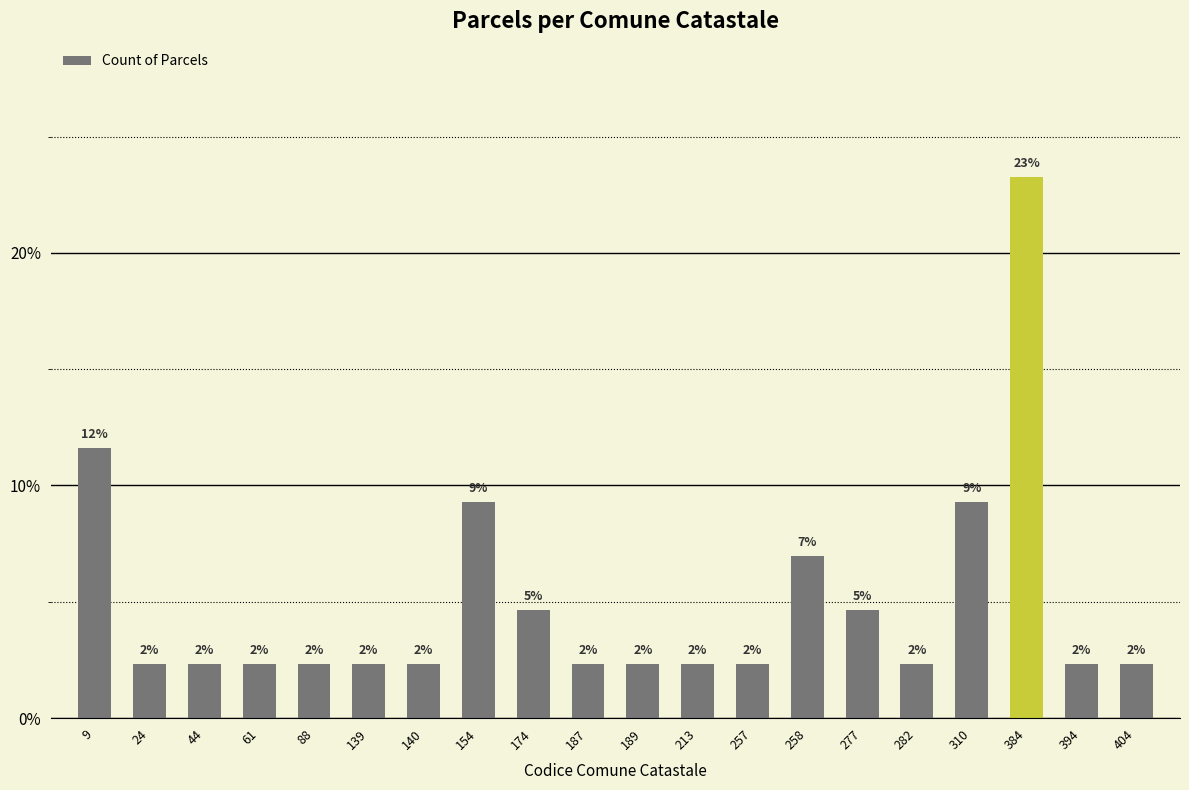

Does the chart contain stacked bars?

No